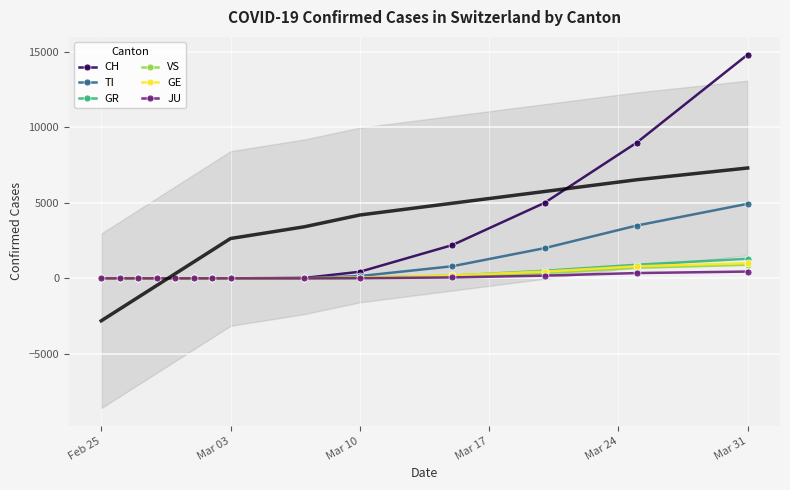

Which series has the widest spread of values?

CH